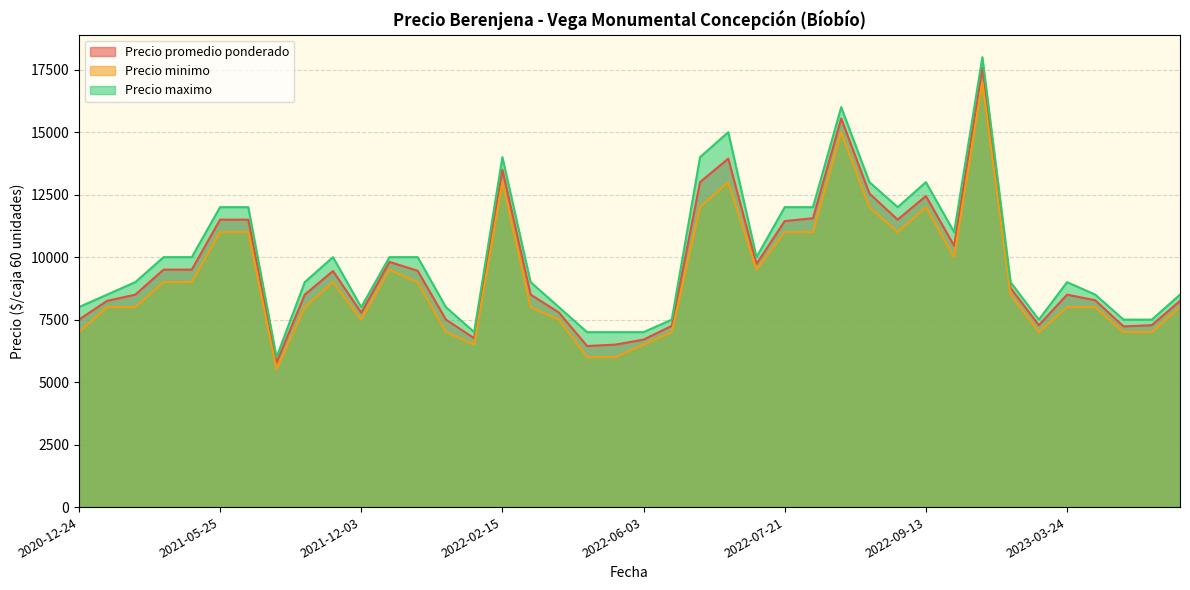

Count the number of data series in this chart.

3